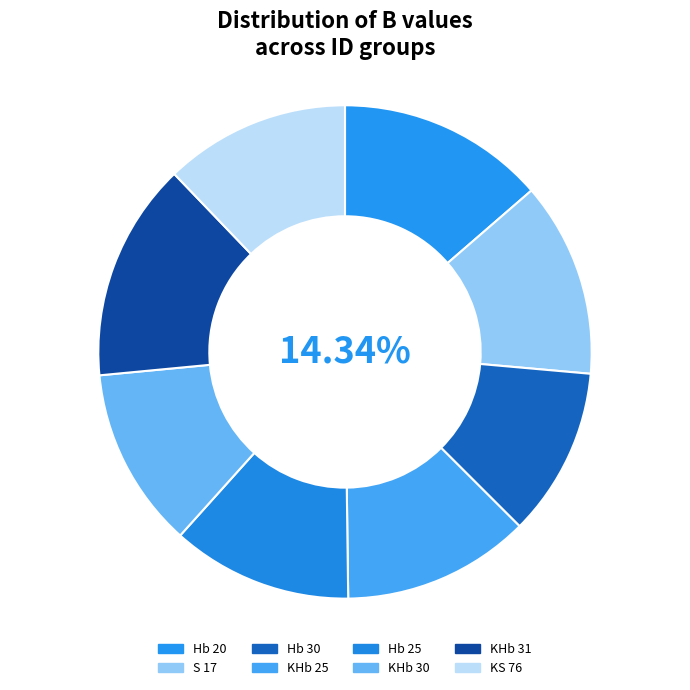

To the nearest percent, what is the combined percentage of KHb 30 and KHb 25?

24%